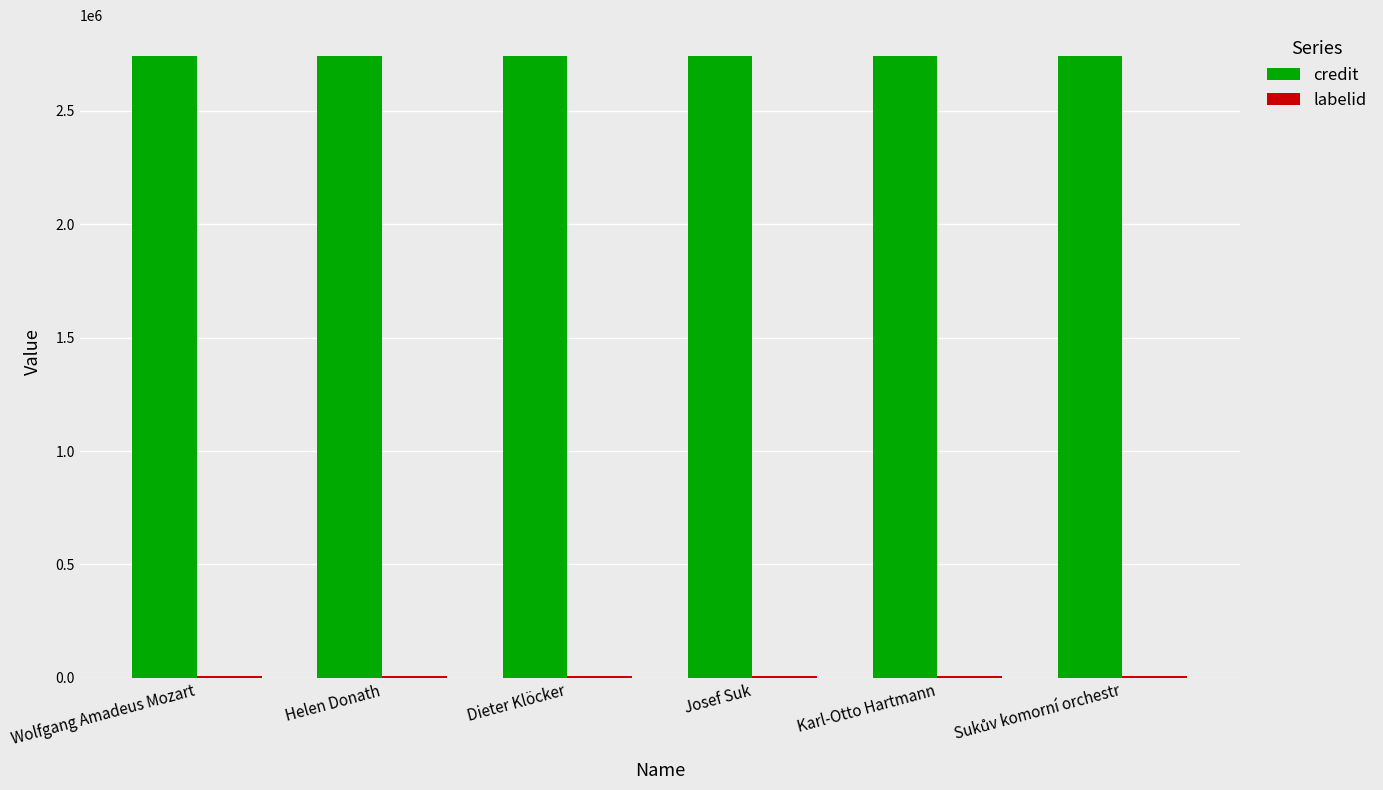

What is the maximum value shown in the chart?

2741035